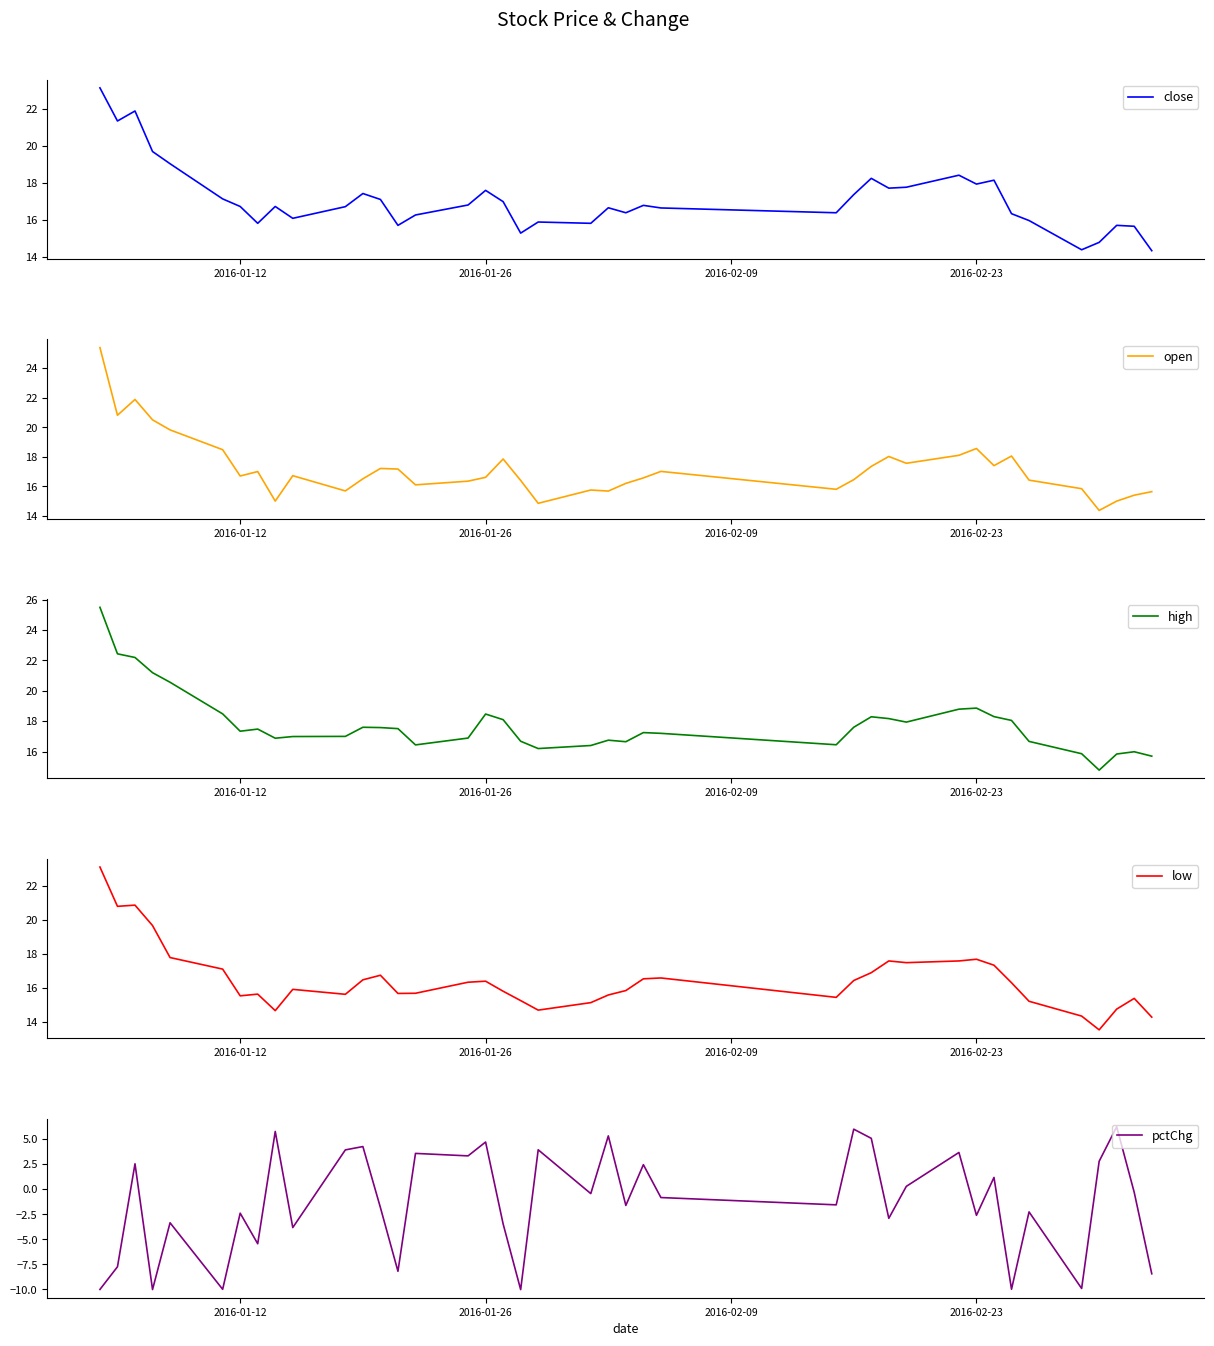

True or false: low has a value of 23.8 at 2016-02-23.

False